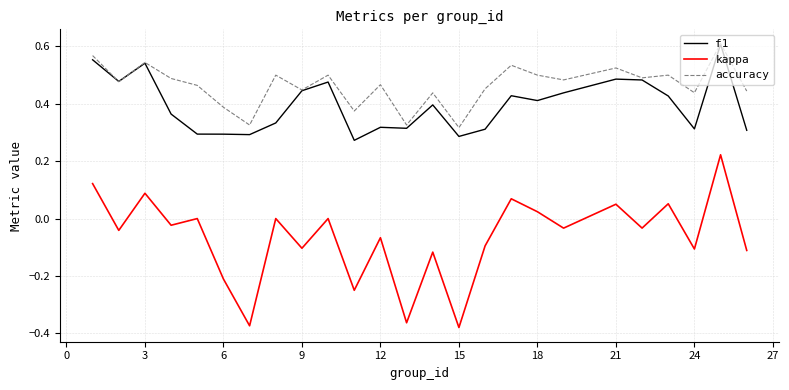

True or false: f1 has more than 1 interior local peaks.

True